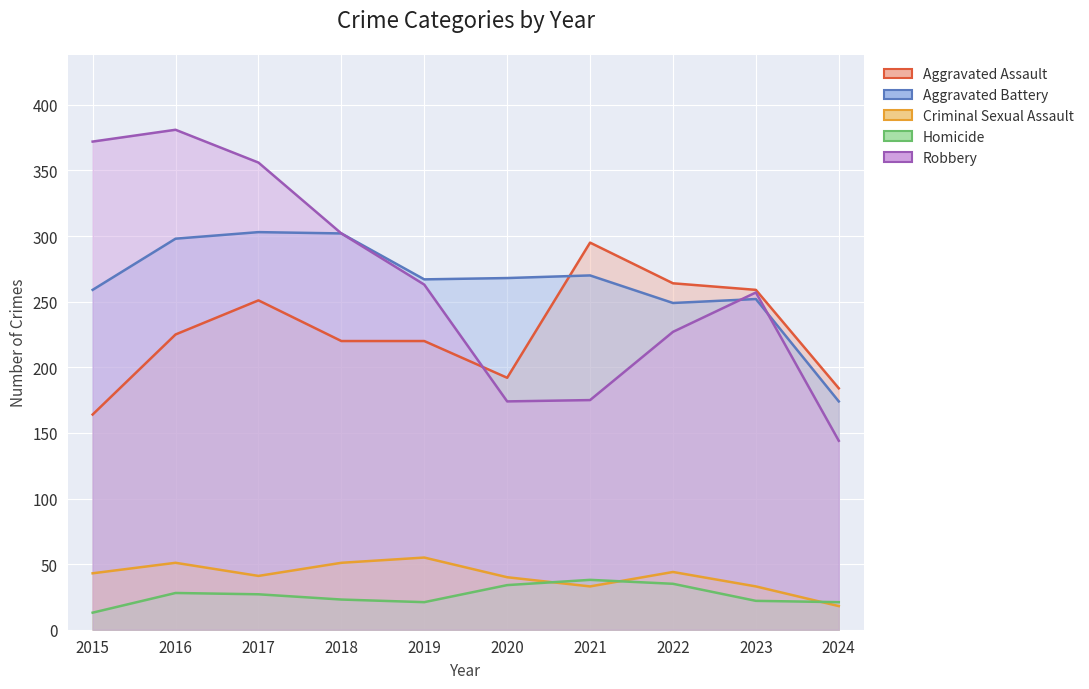

Does the chart display data point markers on the line(s)?

No